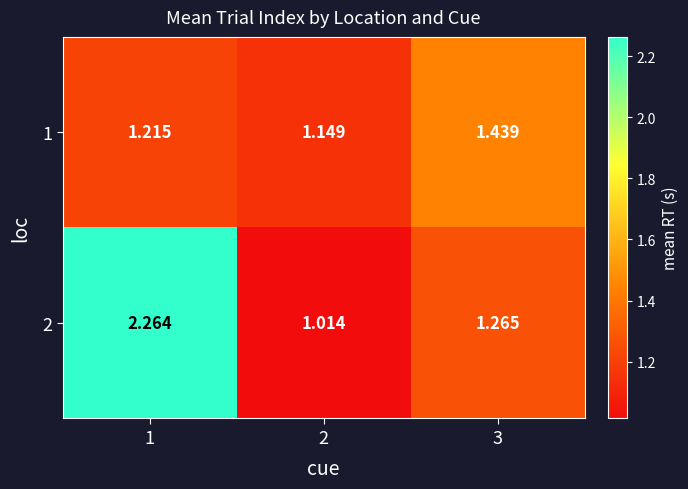

How many data points does each series have?

3